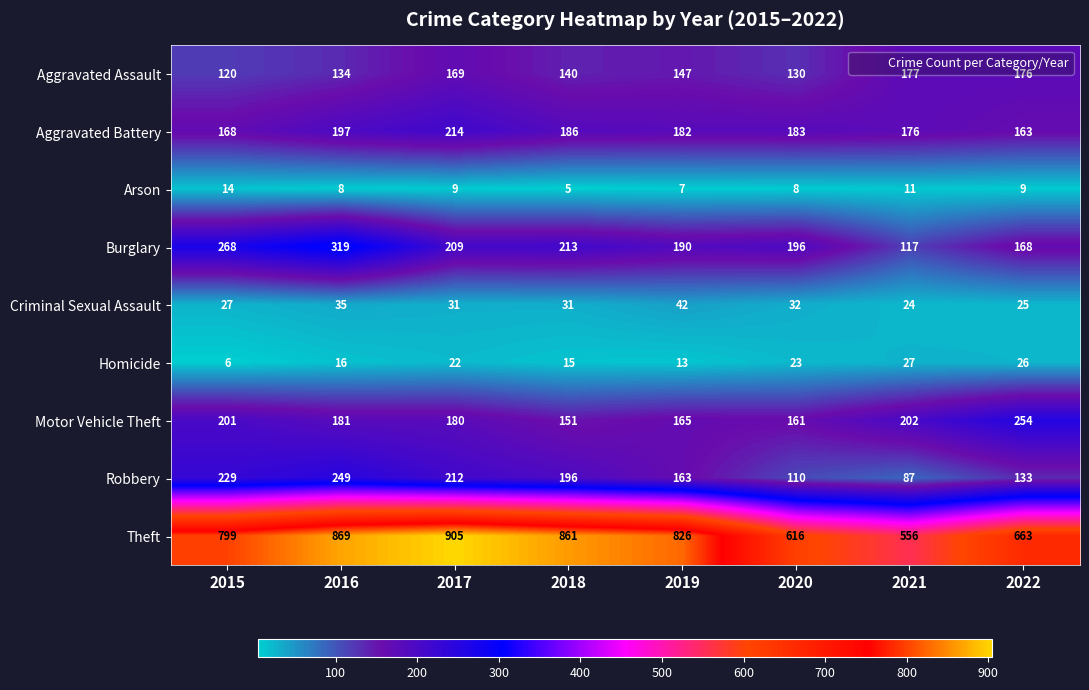

What is the difference between the highest and lowest values at 2016?

861